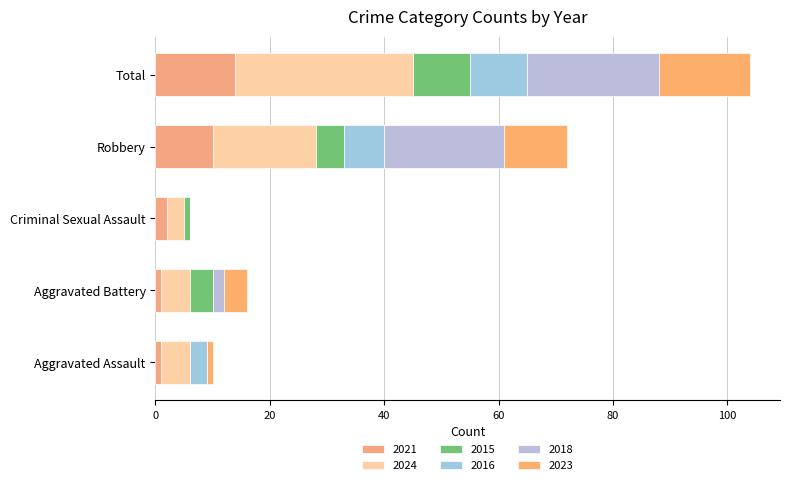

What position from the right is Total?

1